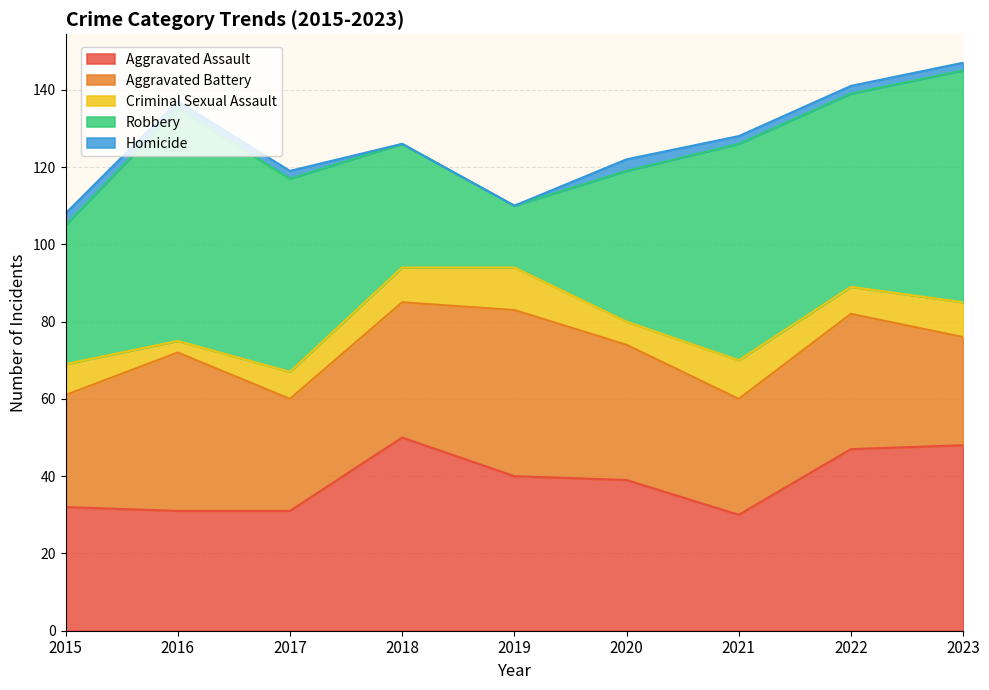

Reading right to left, list all the values displayed in this chart.

Aggravated Assault: 48	47	30	39	40	50	31	31	32
Aggravated Battery: 28	35	30	35	43	35	29	41	29
Criminal Sexual Assault: 9	7	10	6	11	9	7	3	8
Robbery: 60	50	56	39	16	32	50	60	36
Homicide: 2	2	2	3	0	0	2	2	3